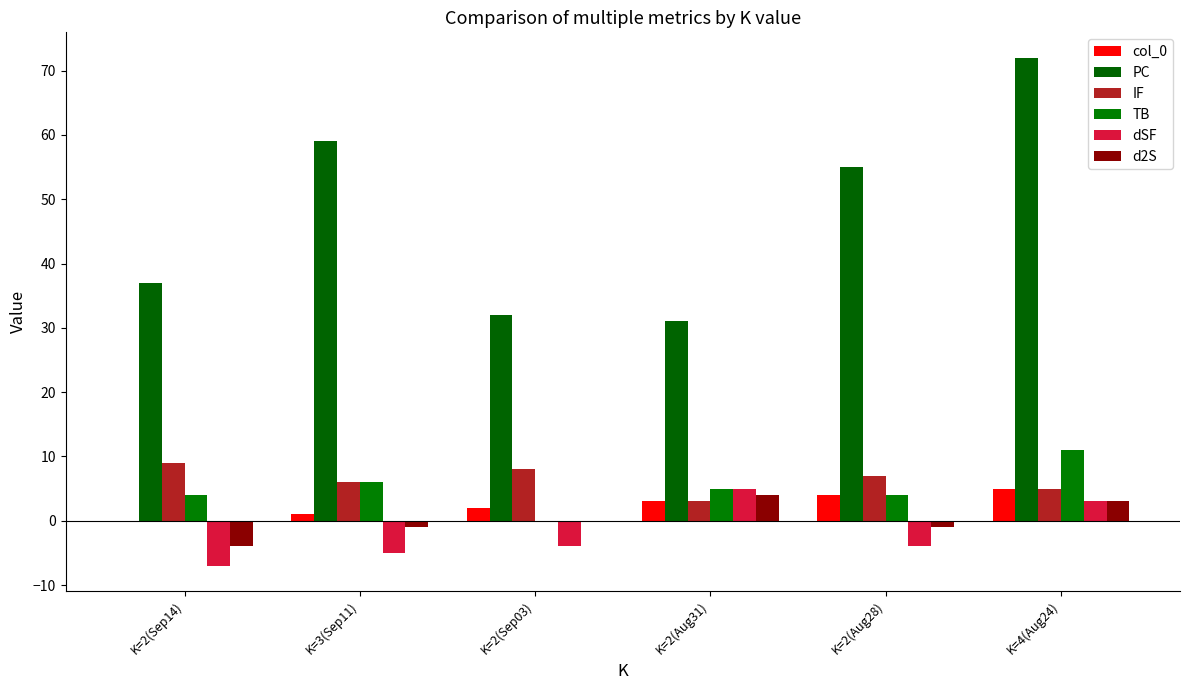

What is the average value of the col_0 series?

2